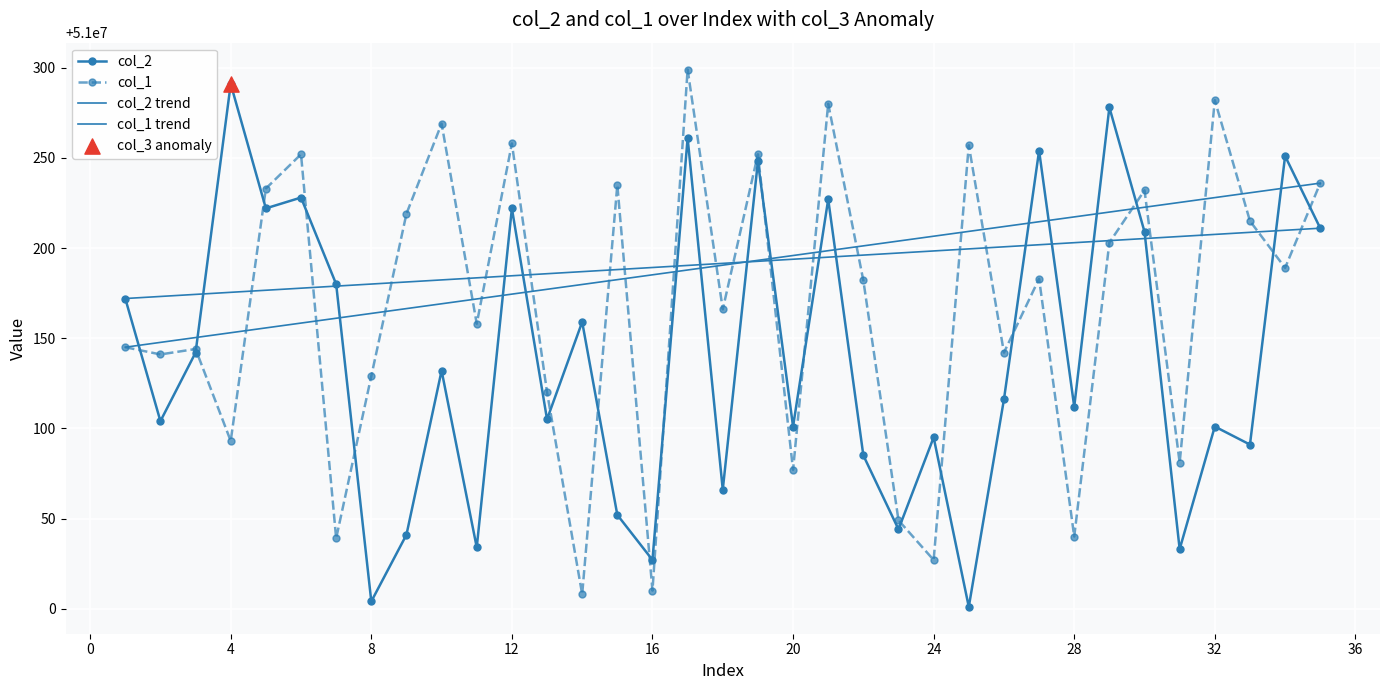

At how many categories does at least one series exceed 51000082?

32